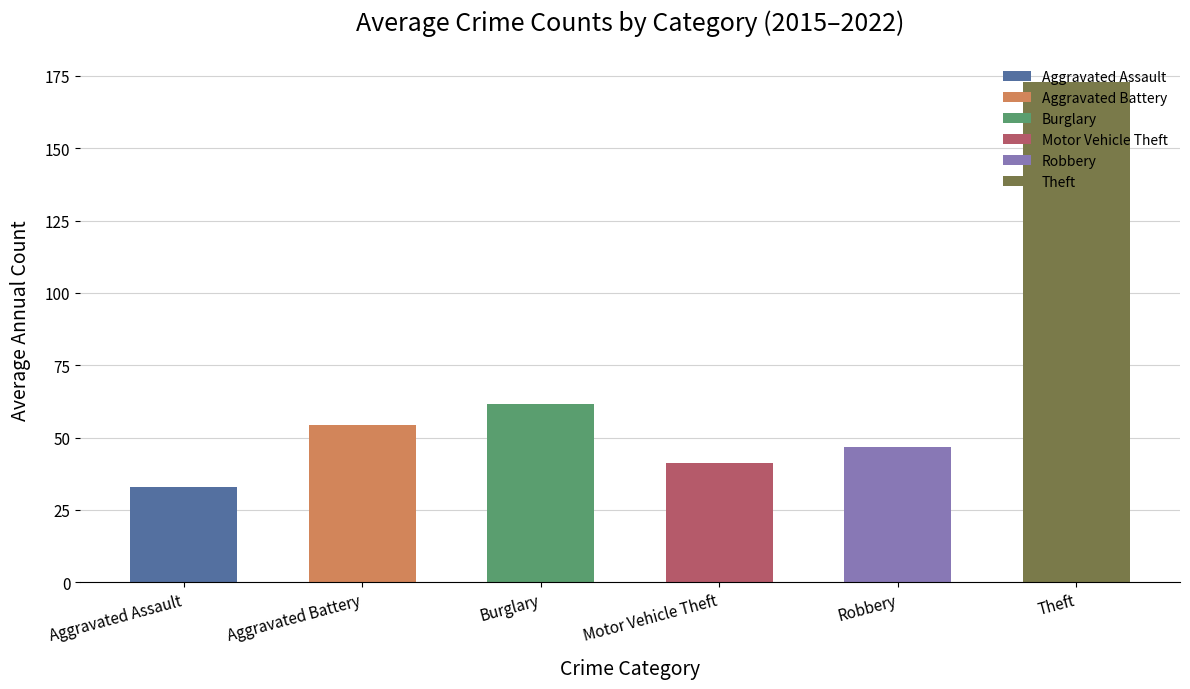

At 2016, list the series in order from smallest to largest.

Aggravated Assault, Motor Vehicle Theft, Robbery, Aggravated Battery, Burglary, Theft